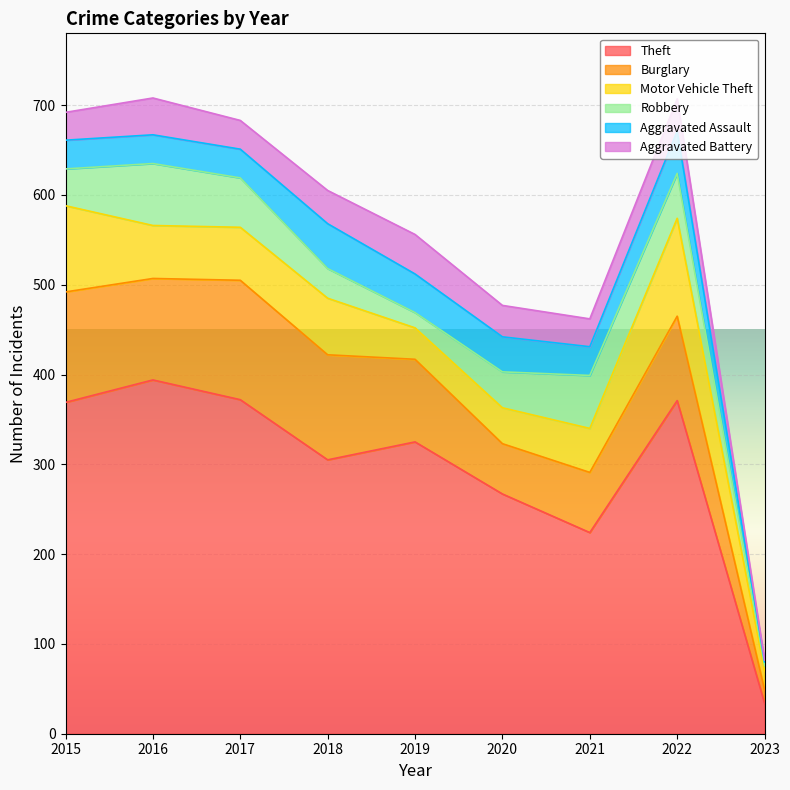

Which series has the largest total across all categories?

Theft